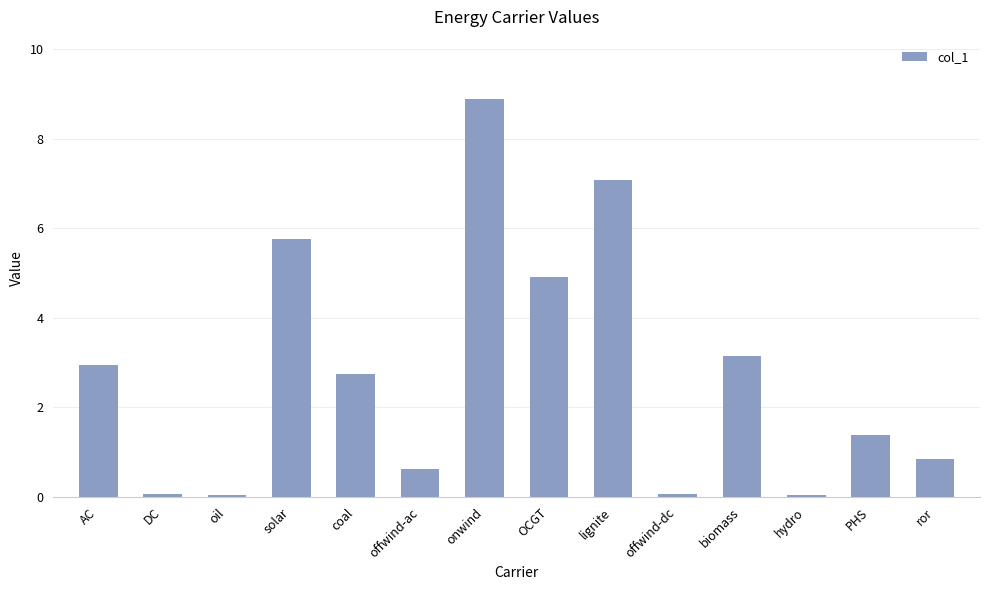

What is the label of the 6th bar from the left?

offwind-ac